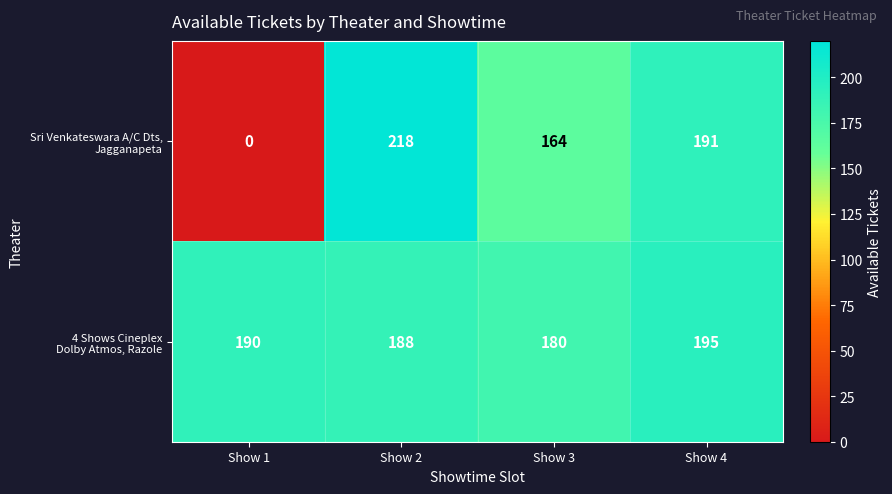

At which category does the chart reach its minimum across all series?

Show 1